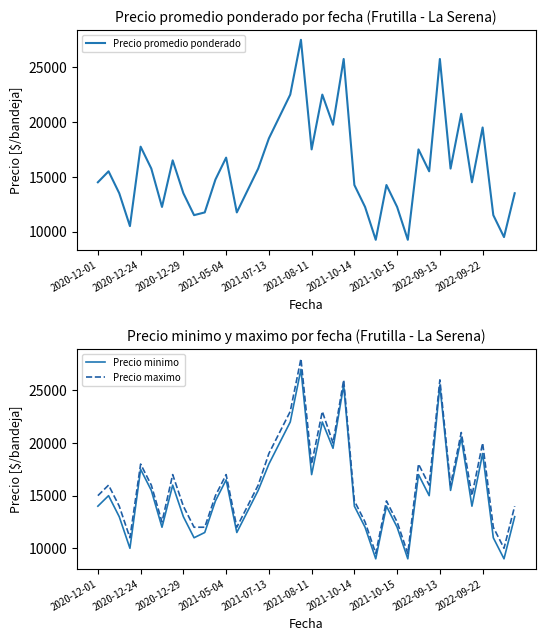

True or false: Precio minimo and Precio maximo cross at least once.

False